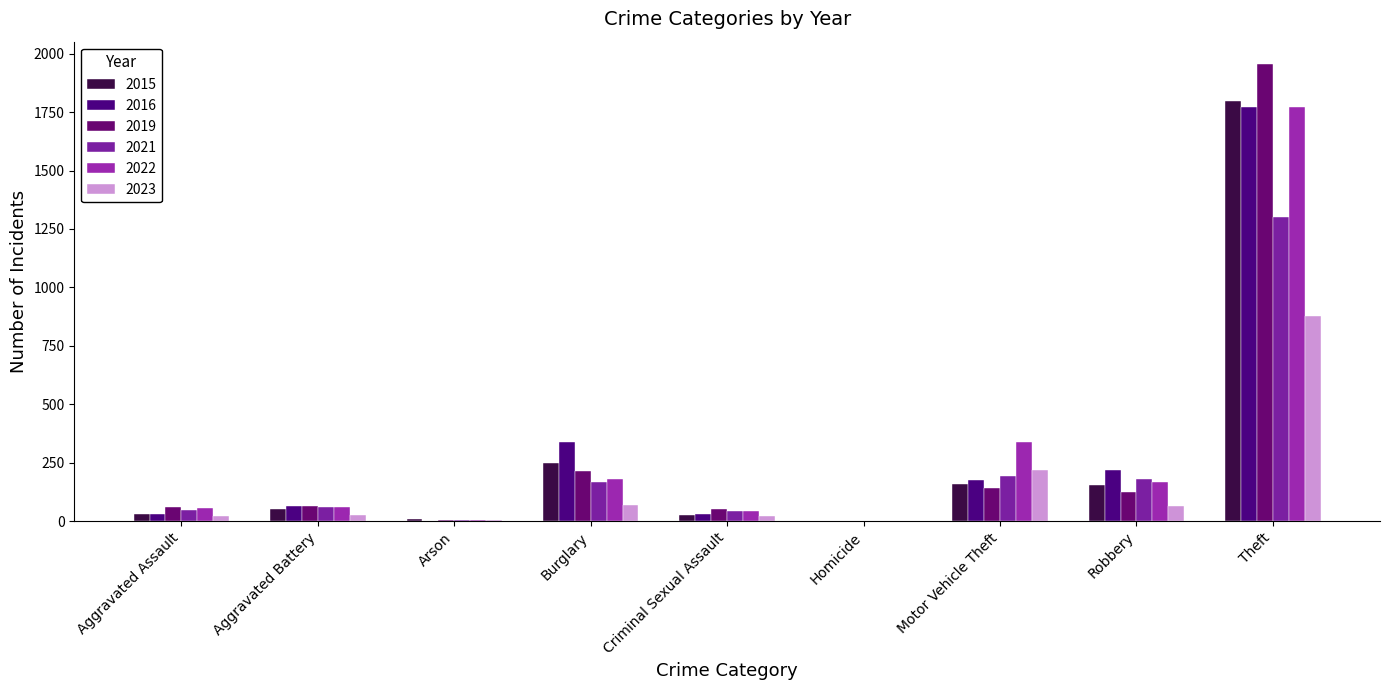

At which category is the sum across all series the highest?

Theft